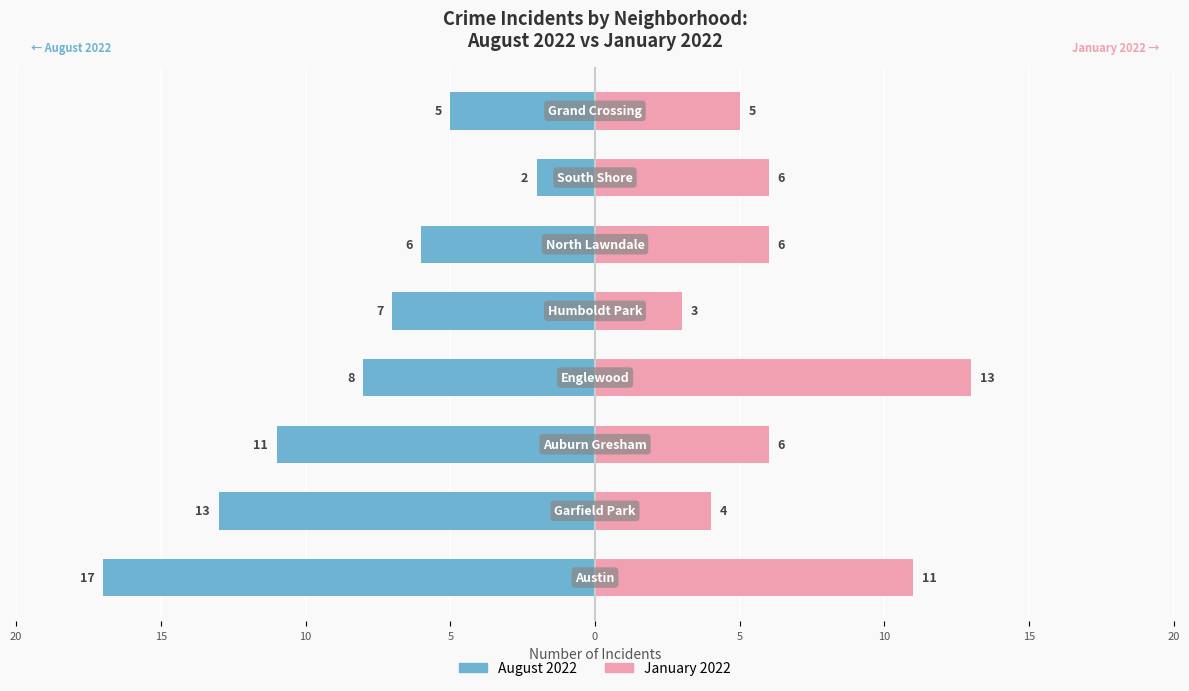

What is the spread (max minus min) of values at 0?

10